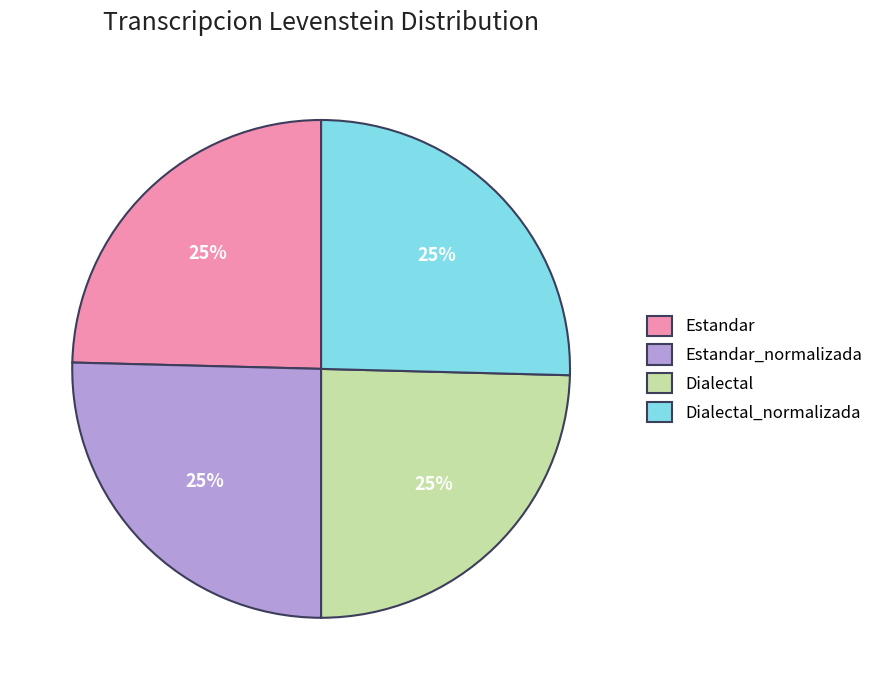

Is it true that Estandar is 16% of the pie?

False